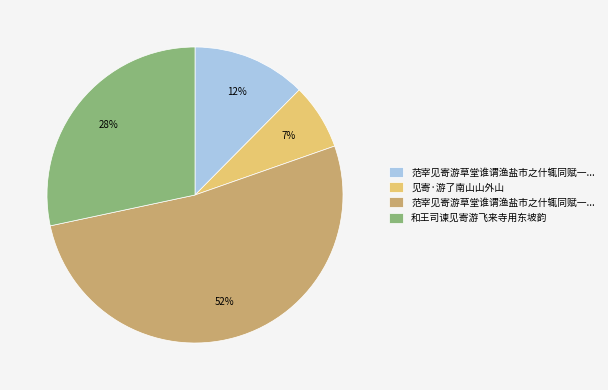

Is there any slice that represents more than half of the pie?

Yes